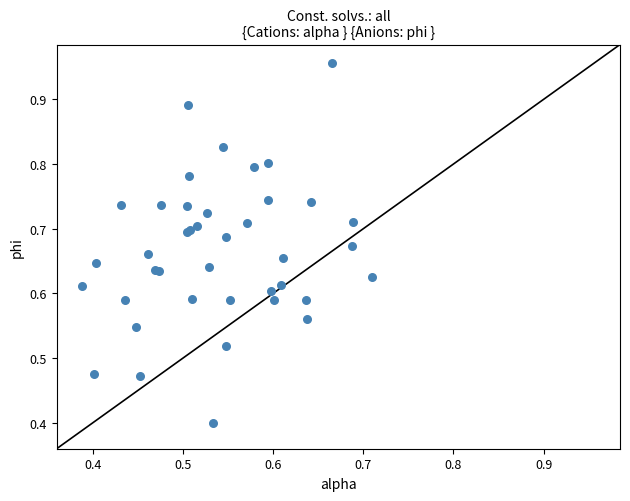

What Y value in the scatter plot is closest to 0?

0.4